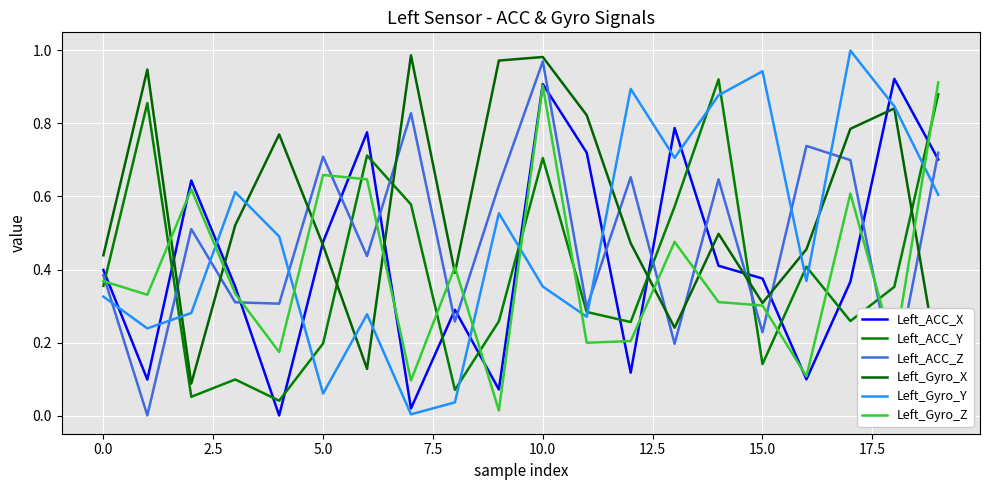

What is the highest value of the Left_ACC_X series?

0.9